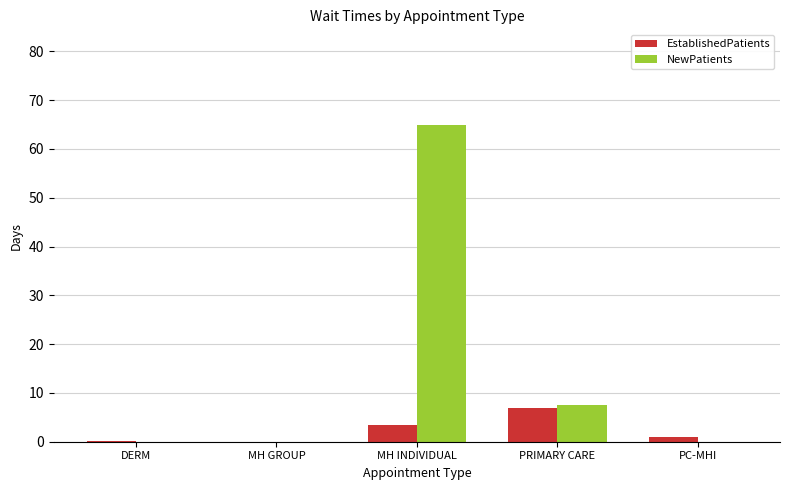

Between DERM and PRIMARY CARE, which series saw the biggest shift?

NewPatients